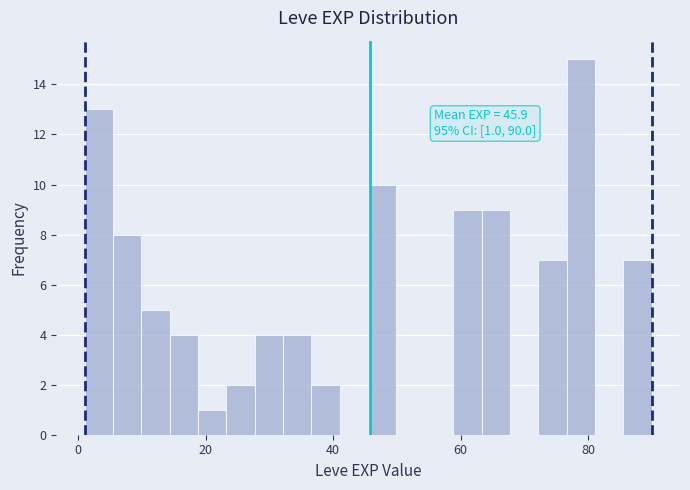

Around what value on the x-axis is the tallest bar? Give the approximate position of its centre, as read against the axis.

78